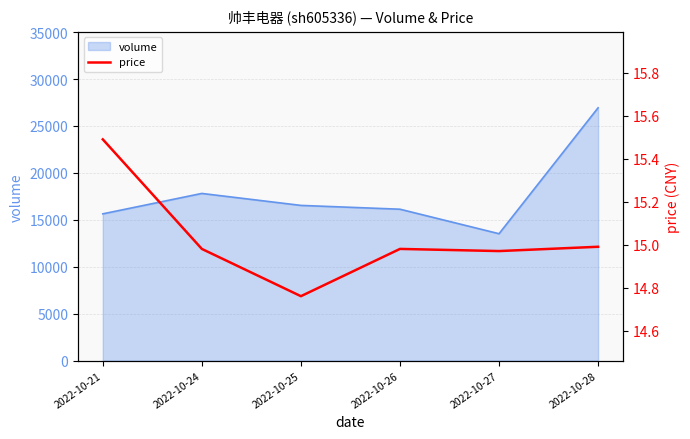

Where is volume nearest to the value 20231?

2022-10-24